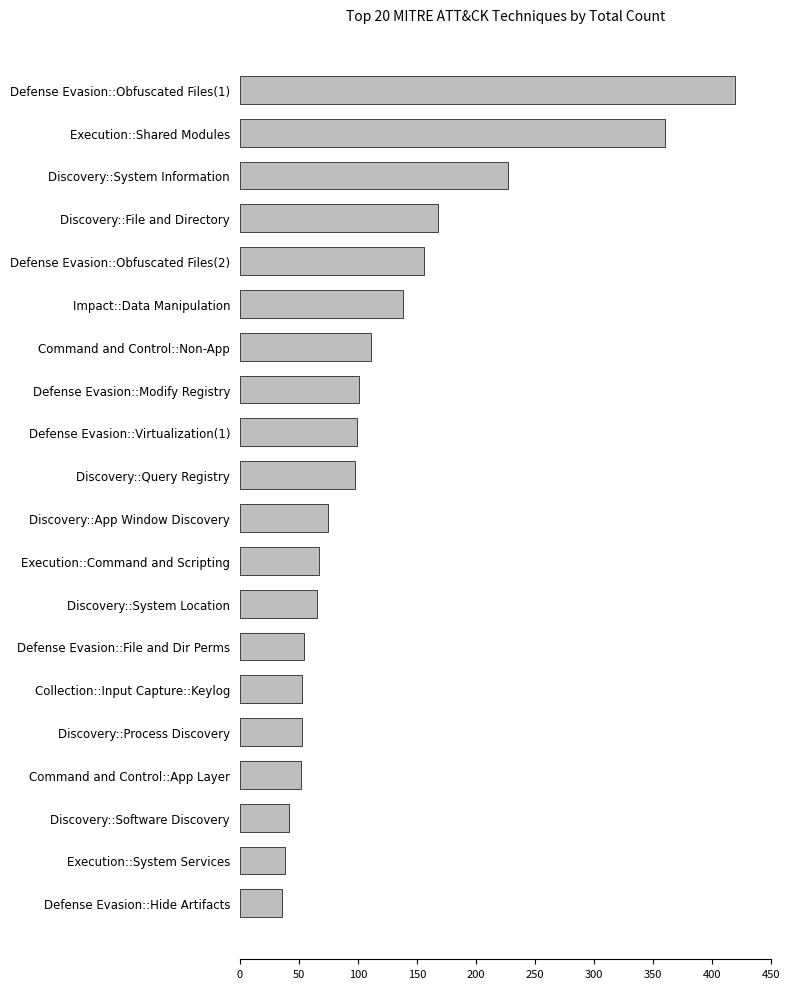

How many distinct data groups are displayed?

1